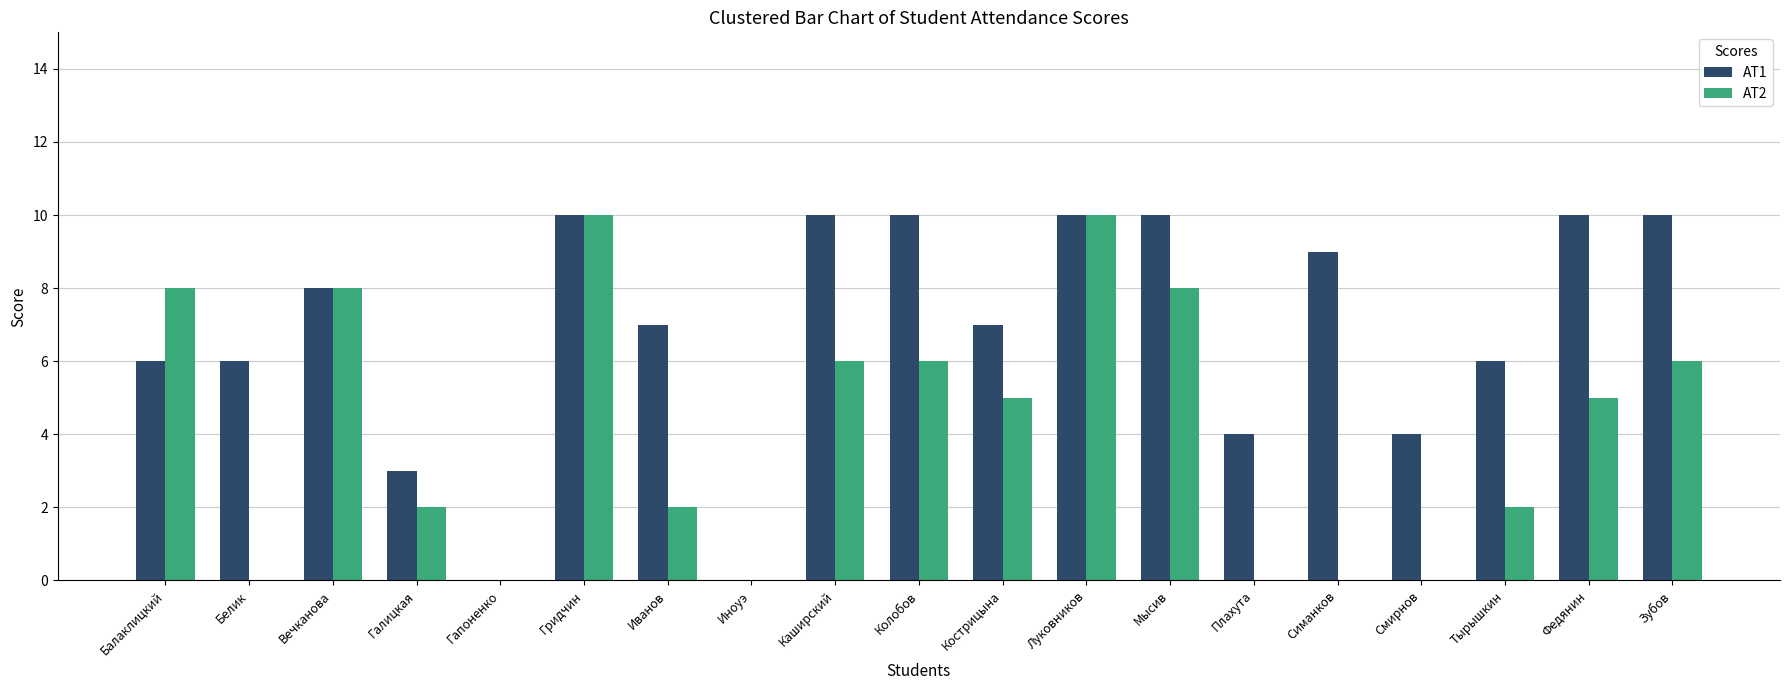

Which series changed the most between Иноуэ and Кострицына?

АТ1